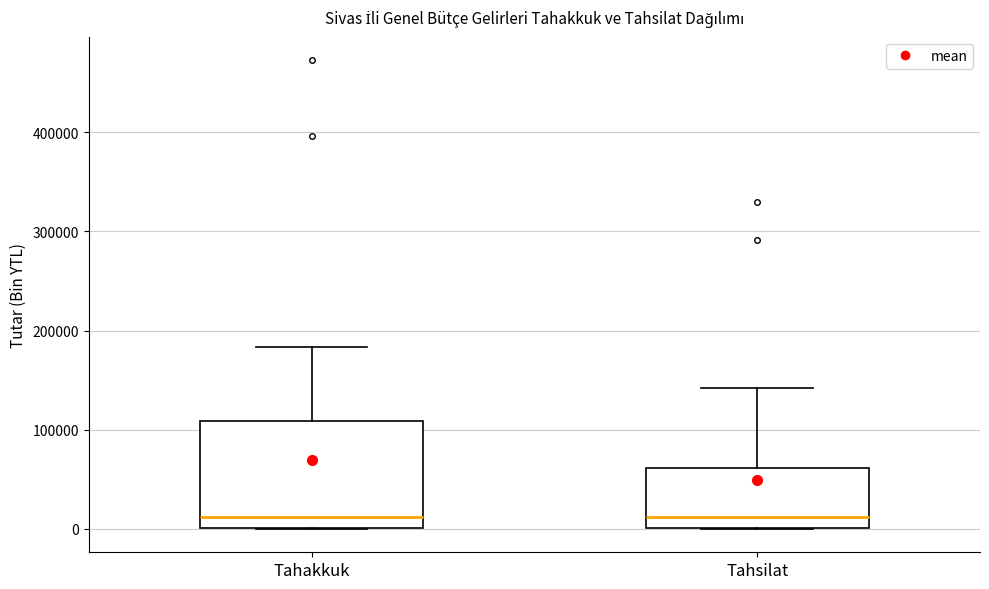

Which box is the tallest, from its lower edge to its upper edge?

Tahakkuk